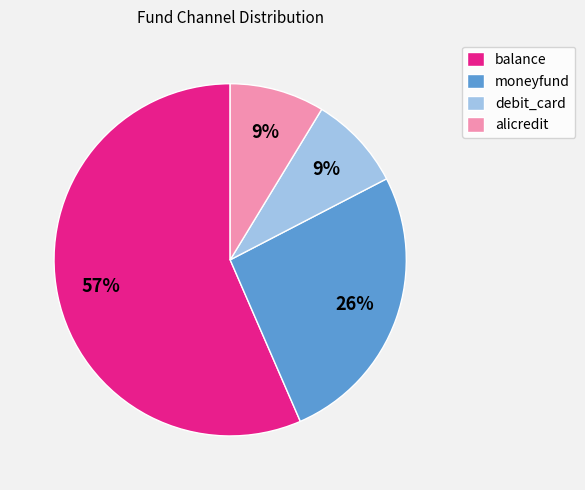

To the nearest percent, what portion does alicredit represent?

9%